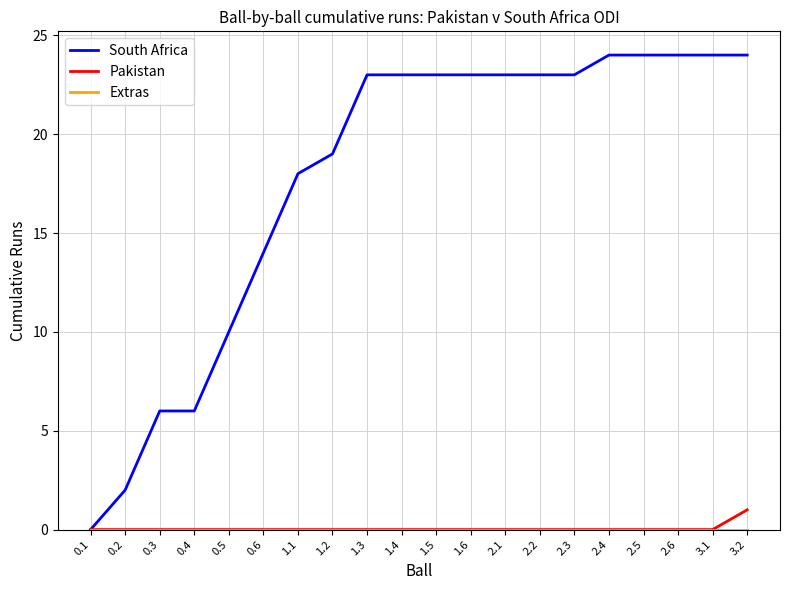

How many lines are shown in the chart?

3